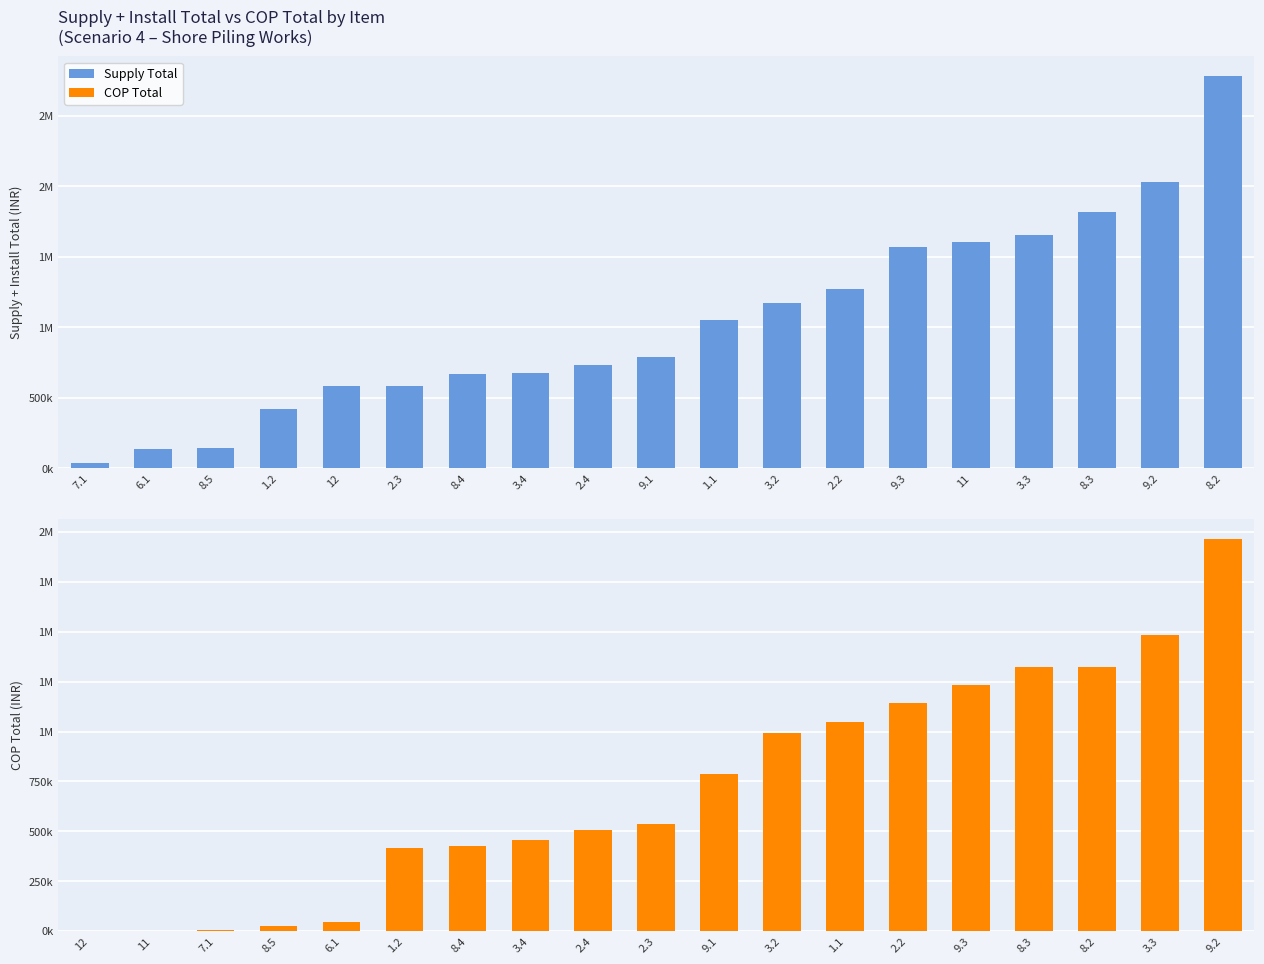

Reading left to right, extract all data points from this chart.

Supply Total: 37517	135336	142724	417152	581810	585446	670802	678518	734535	785324	1049440	1174961	1271921	1569962	1605643	1655300	1817588	2031716	2780974
COP Total: 0	0	5431	26124	45192	417152	427022	455503	504661	534538	785324	991822	1049440	1142450	1231546	1324733	1324753	1484549	1966760